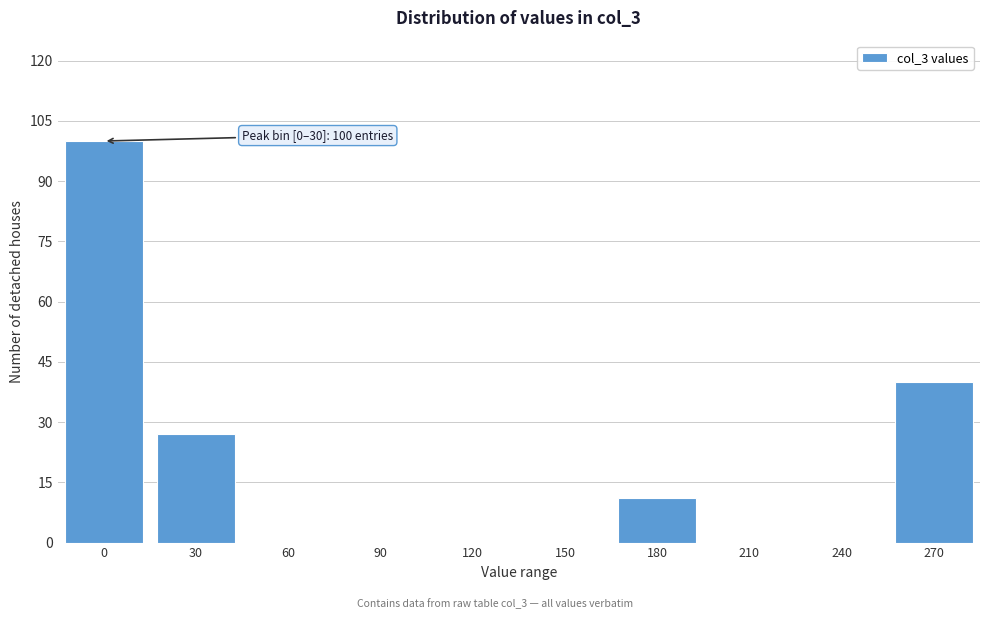

Reading right to left, extract all data points from this chart.

270=40	240=0	210=0	180=11	150=0	120=0	90=0	60=0	30=27	0=100